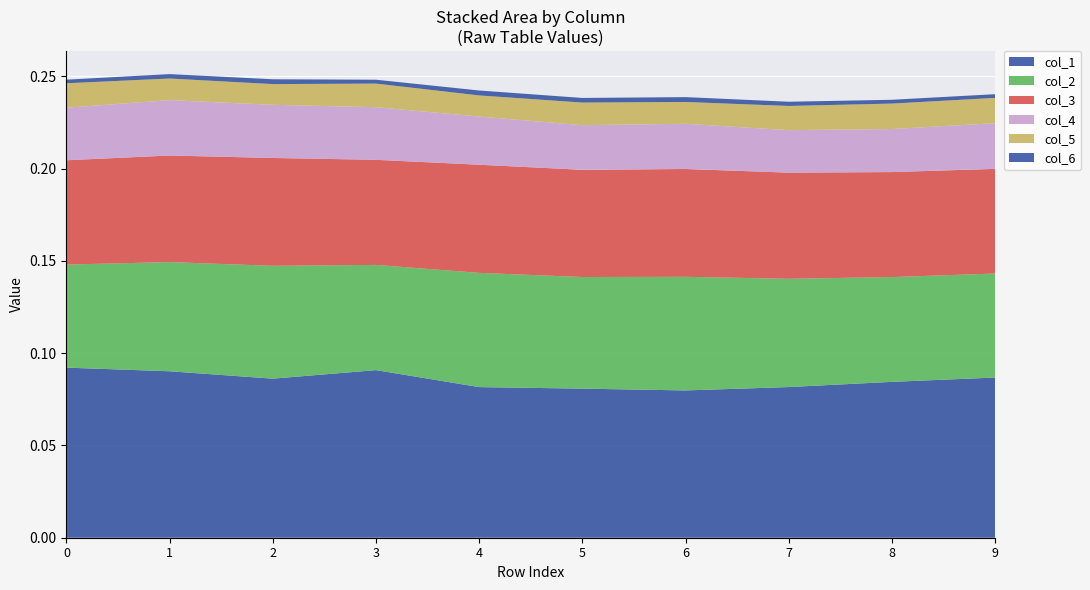

Reading right to left, extract all data points from this chart.

col_1: 9=0.1	8=0.1	7=0.1	6=0.1	5=0.1	4=0.1	3=0.1	2=0.1	1=0.1	0=0.1
col_2: 9=0.1	8=0.1	7=0.1	6=0.1	5=0.1	4=0.1	3=0.1	2=0.1	1=0.1	0=0.1
col_3: 9=0.1	8=0.1	7=0.1	6=0.1	5=0.1	4=0.1	3=0.1	2=0.1	1=0.1	0=0.1
col_4: 9=0.0	8=0.0	7=0.0	6=0.0	5=0.0	4=0.0	3=0.0	2=0.0	1=0.0	0=0.0
col_5: 9=0.0	8=0.0	7=0.0	6=0.0	5=0.0	4=0.0	3=0.0	2=0.0	1=0.0	0=0.0
col_6: 9=0.0	8=0.0	7=0.0	6=0.0	5=0.0	4=0.0	3=0.0	2=0.0	1=0.0	0=0.0